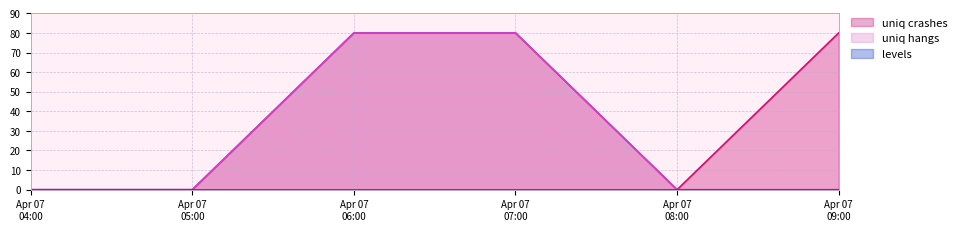

How many categories are shown in the chart?

6